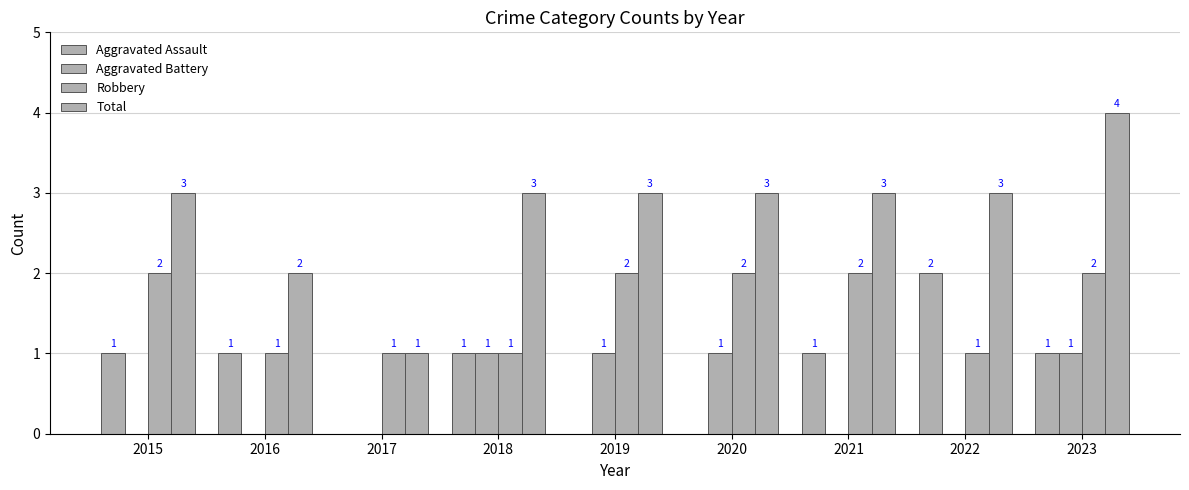

What is the sum of the Total values at 2021 and 2015?

6